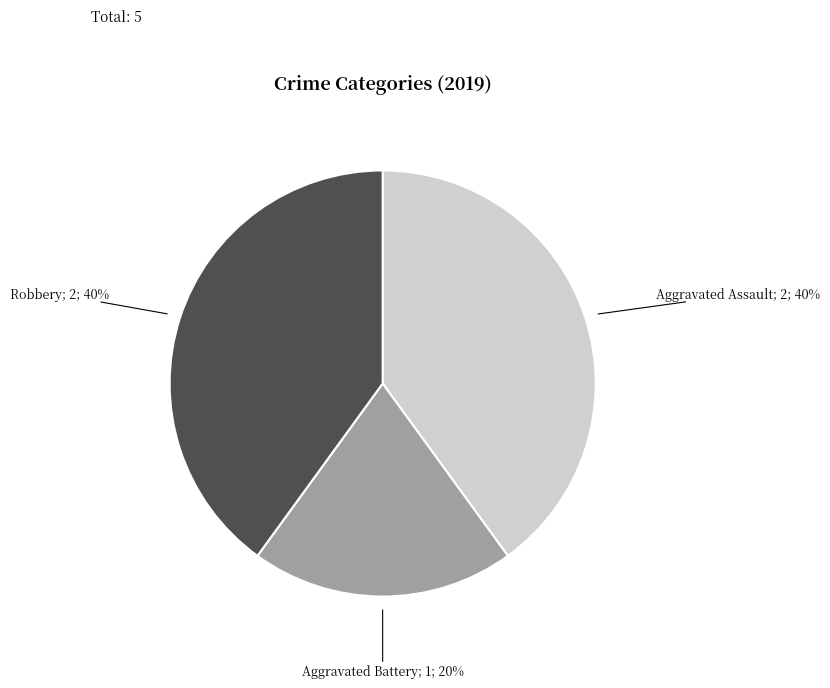

To the nearest percent, what is the average slice percentage?

33%